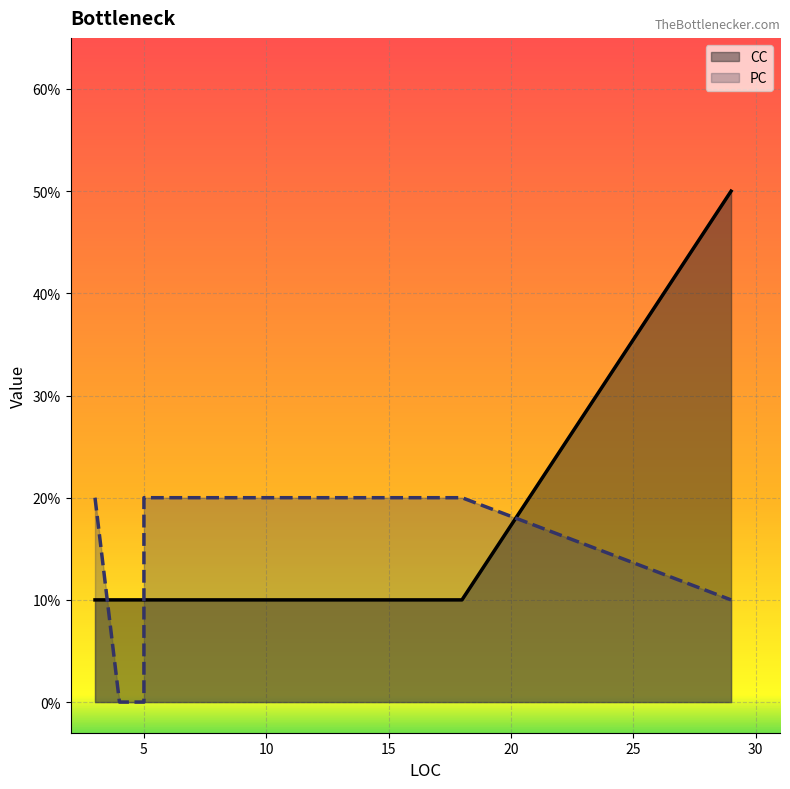

How many lines are shown in the chart?

2